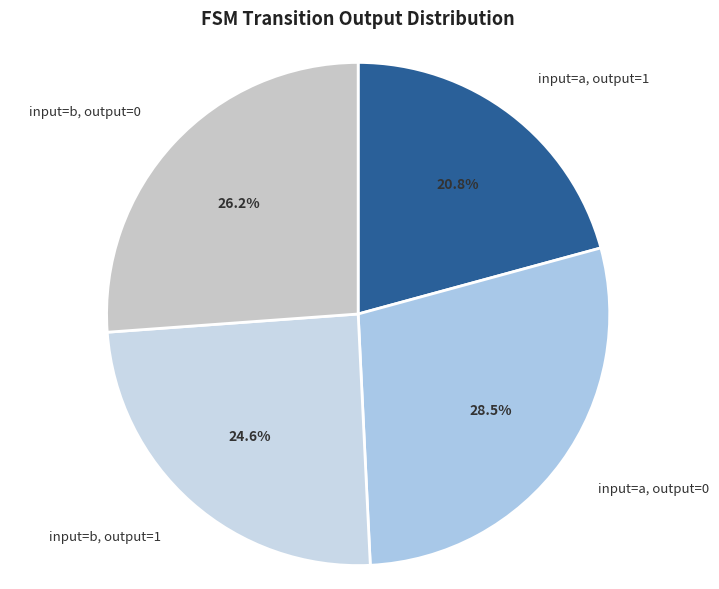

What is the ratio of the value at input=b, output=0 to the value at input=a, output=0?

0.9